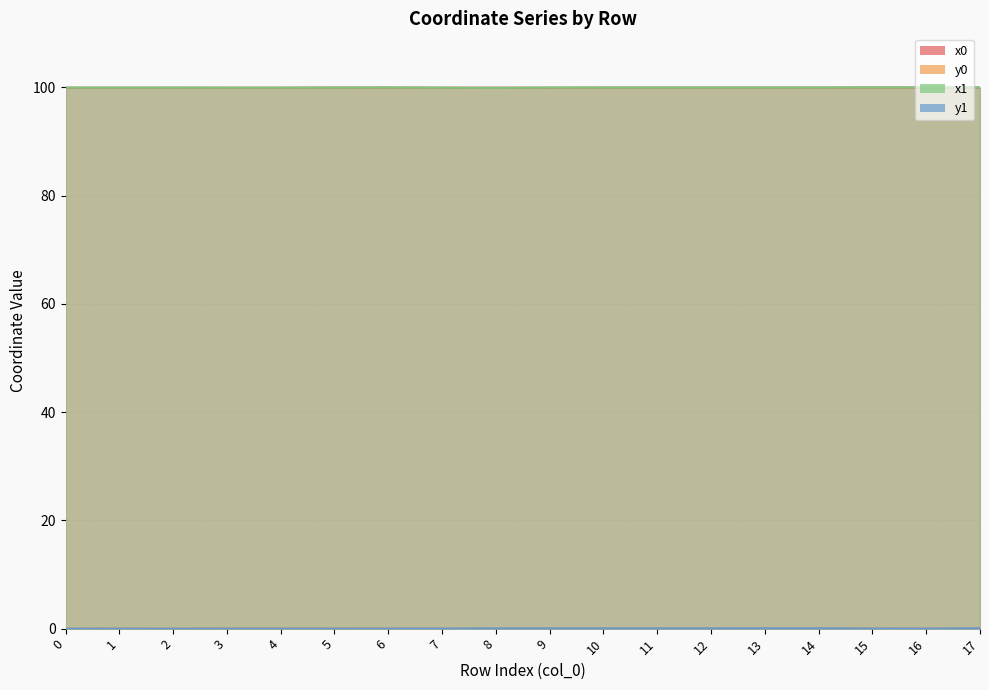

Is it true that x1 equals 100.0 at 1?

True